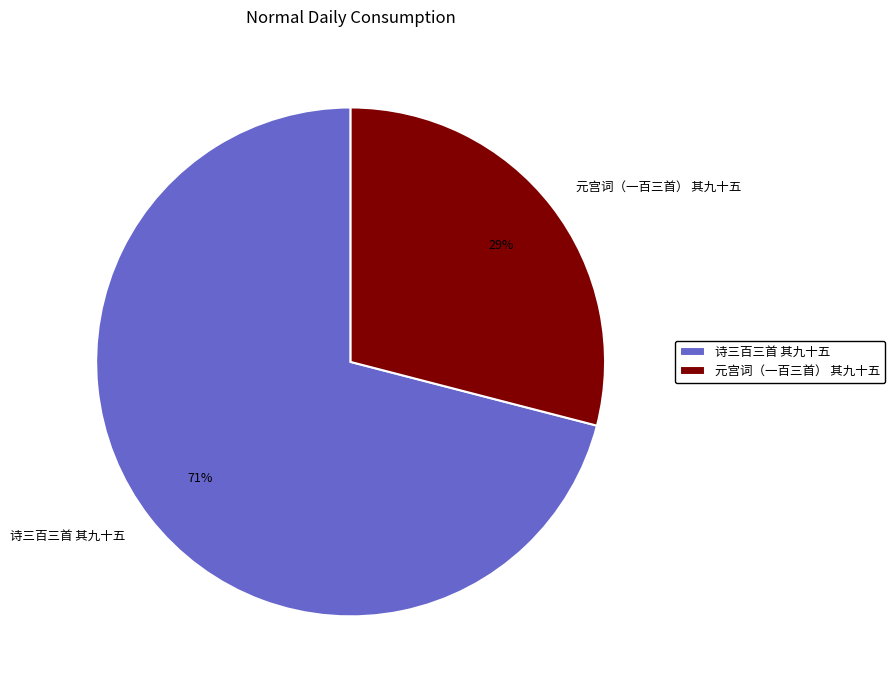

True or false: 诗三百三首 其九十五 accounts for 71% of the total.

True